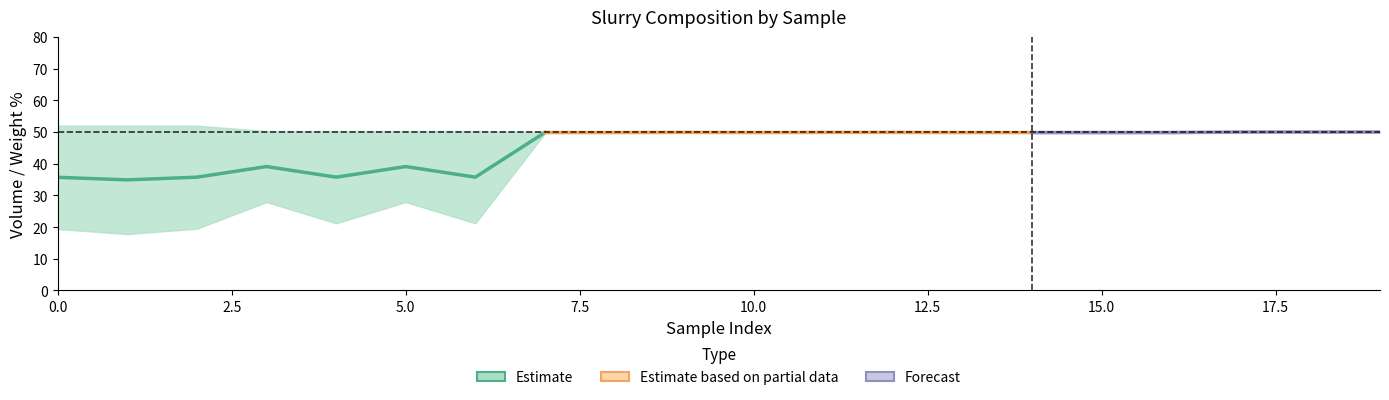

Does the chart have visible grid lines?

No